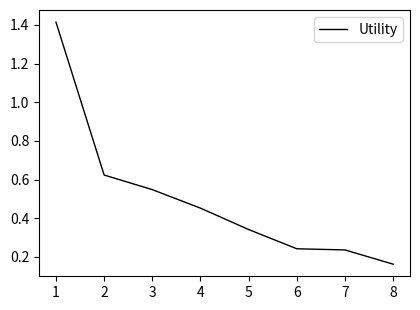

Which has a higher value, 7 or 4?

4